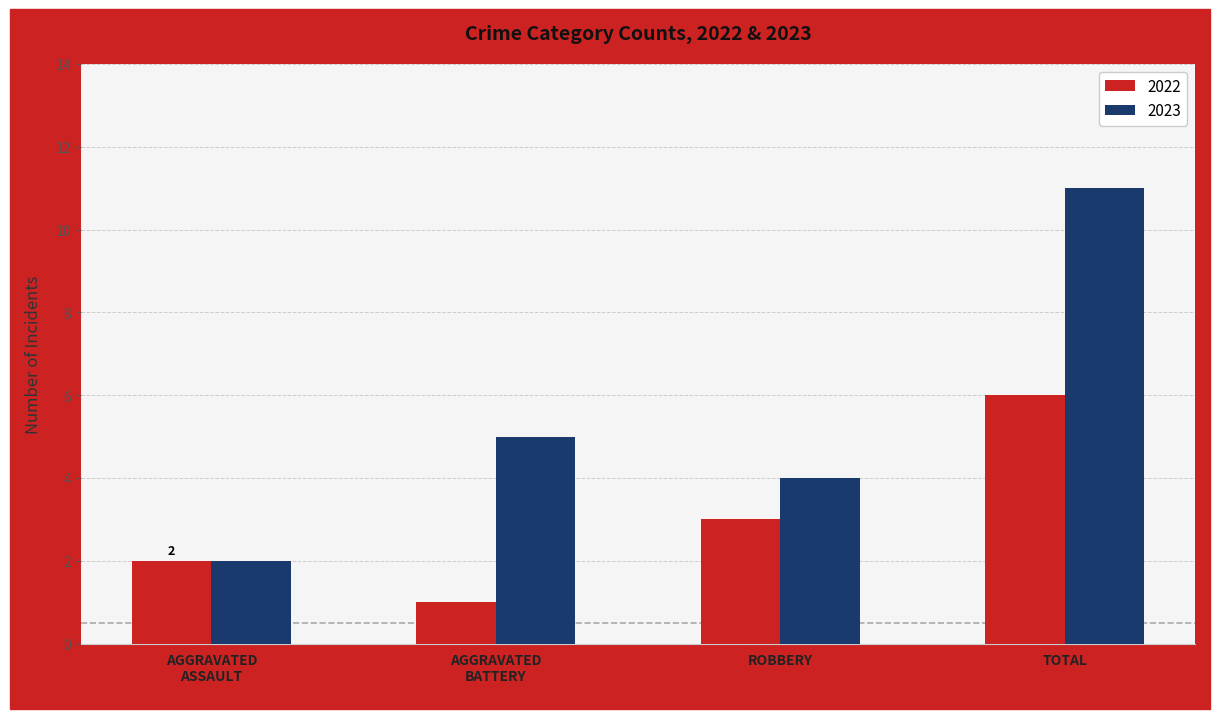

Which series changed the most between ROBBERY and TOTAL?

2023